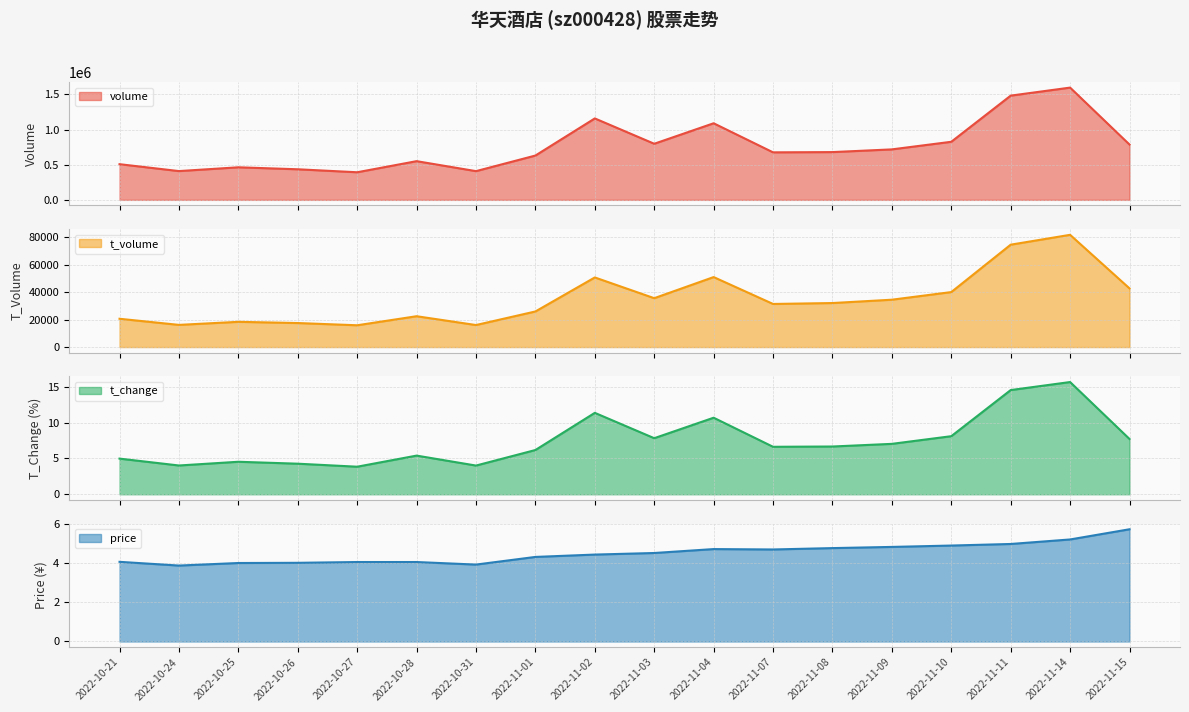

How many data points in volume are less than 679111?

9